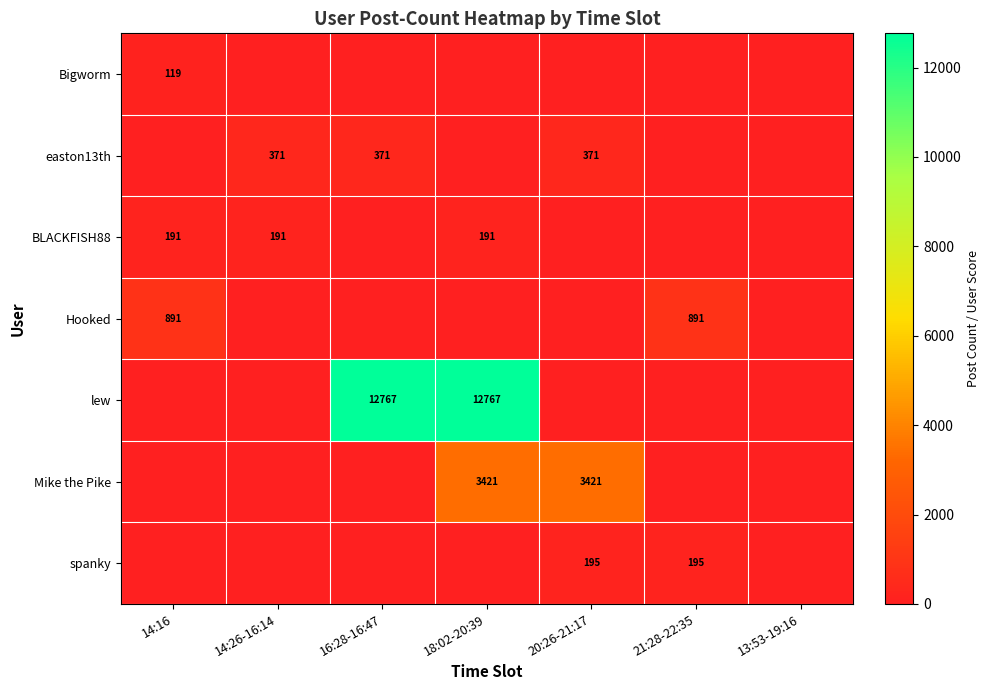

At which category is the sum across all series the highest?

18:02-20:39